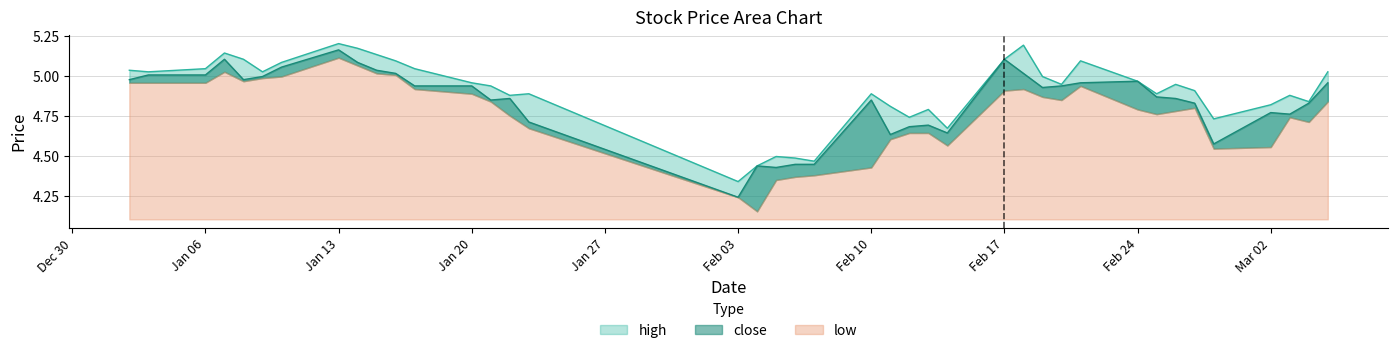

What is the value of the close point at the 7th from the left?

5.1